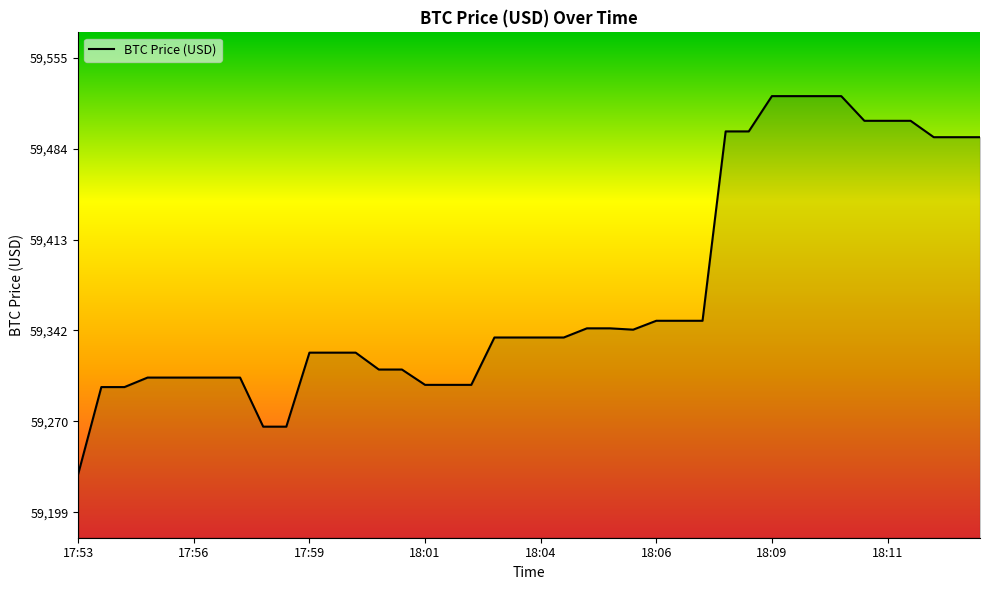

What is the minimum value shown in the chart?

59229.1